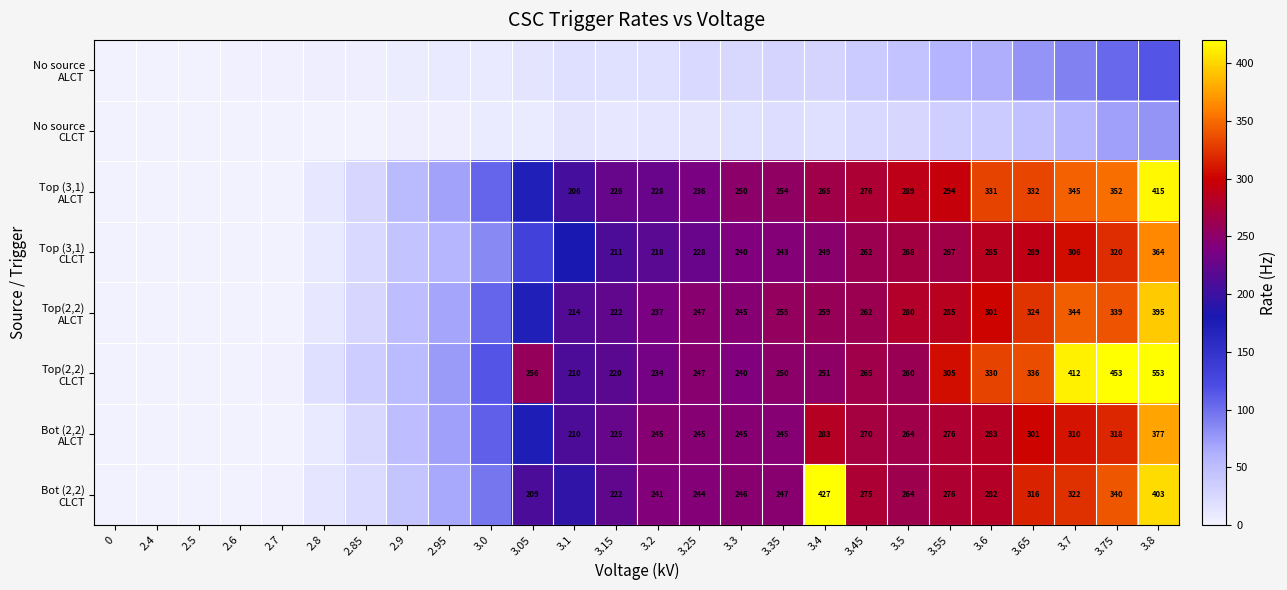

At which label is Top (3,1) CLCT closest to 182?

3.1